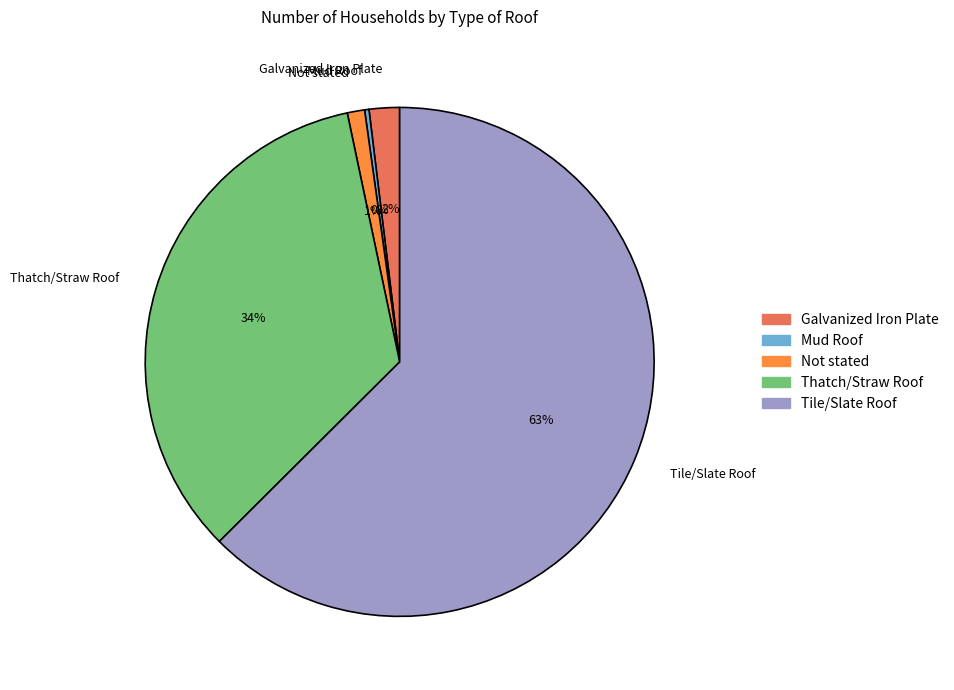

What is the majority slice?

Tile/Slate Roof